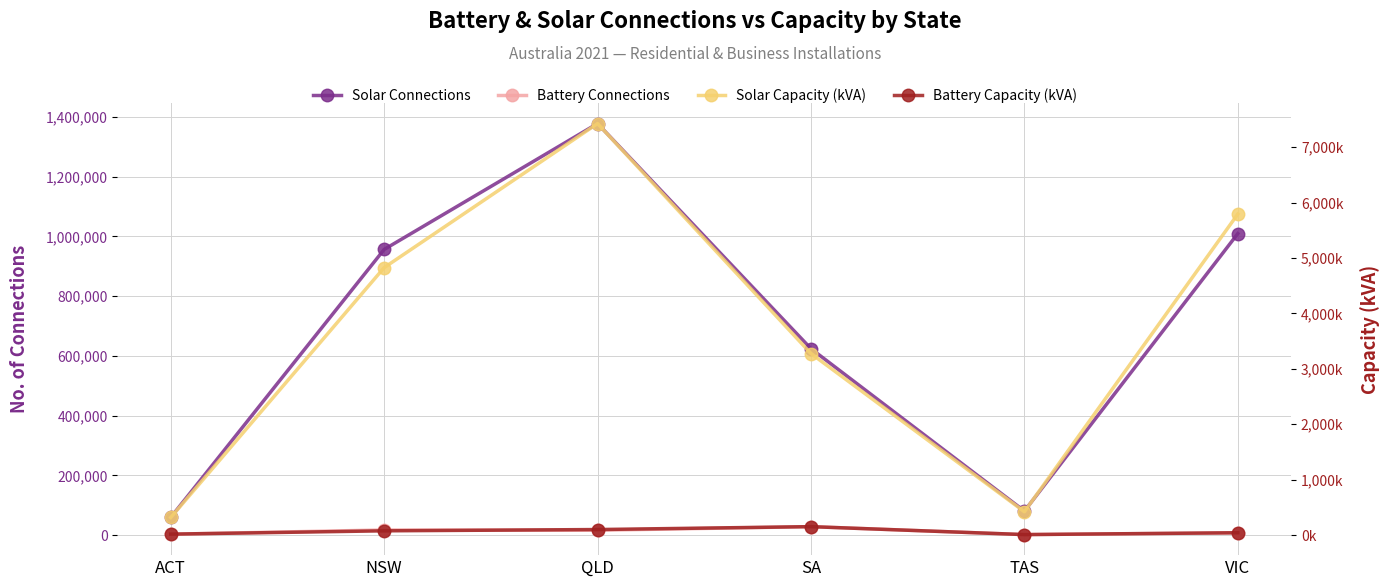

What is the total value across all series at TAS?

512940.6